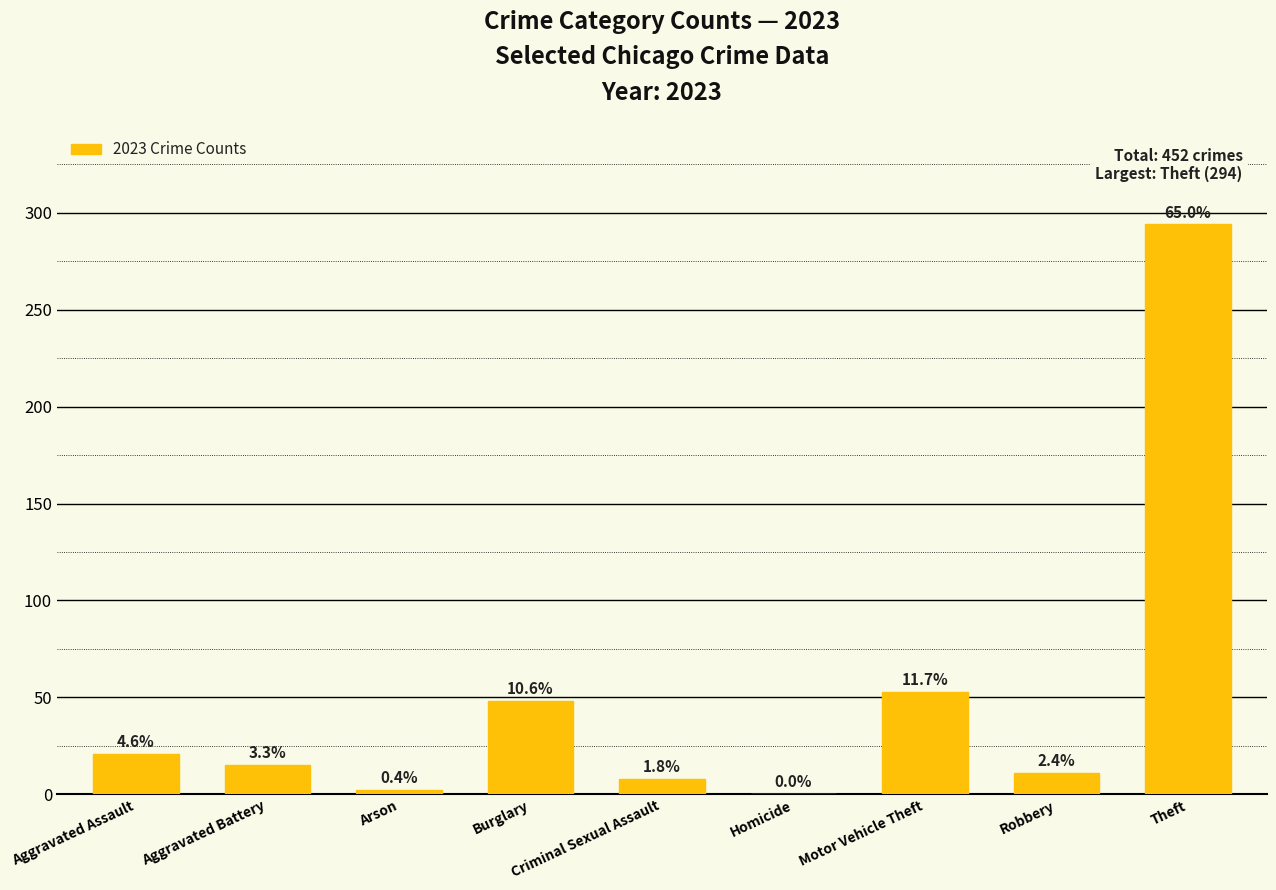

Which label corresponds to the smallest value in the chart?

Homicide